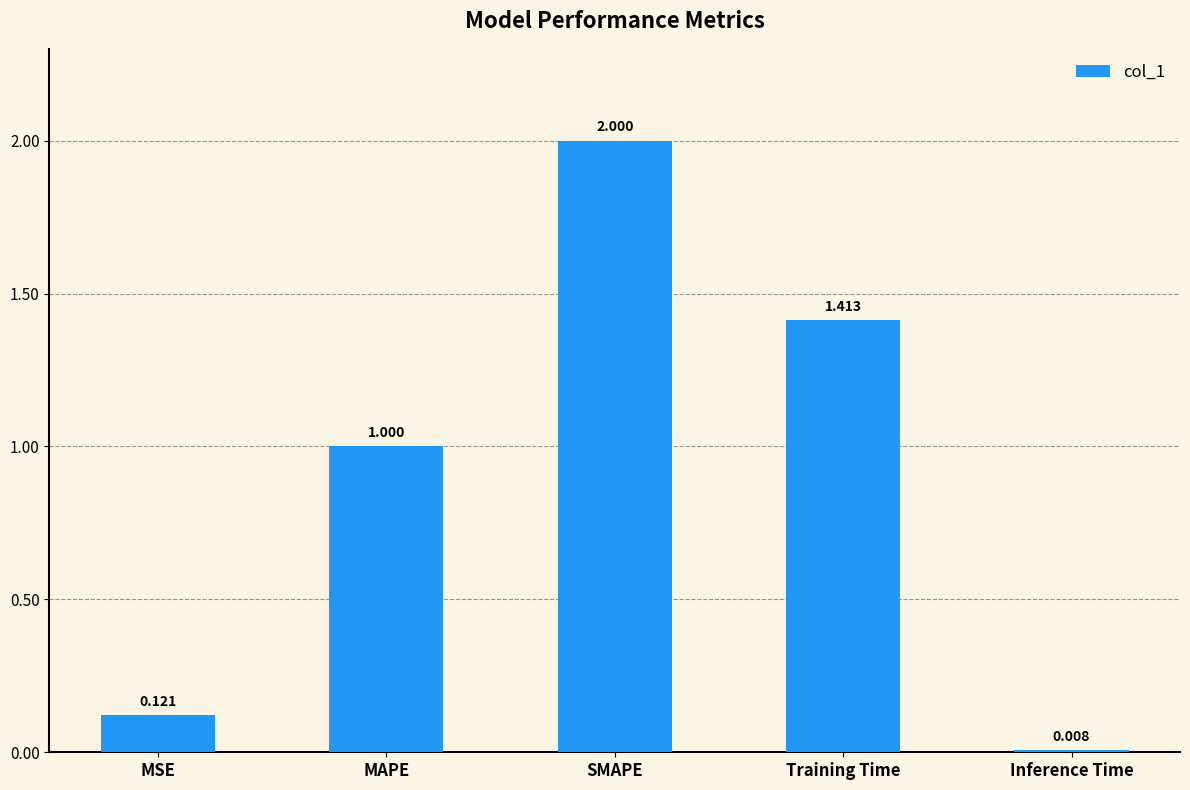

Which has a higher value, SMAPE or MSE?

SMAPE